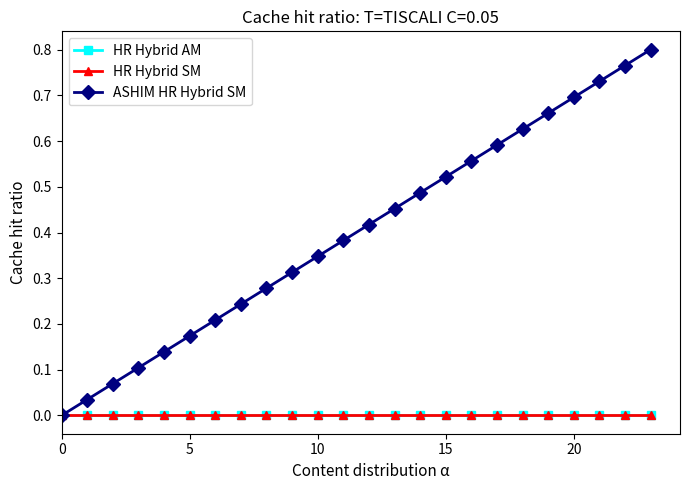

Rank the series by their maximum value, from lowest to highest.

HR Hybrid AM, HR Hybrid SM, ASHIM HR Hybrid SM